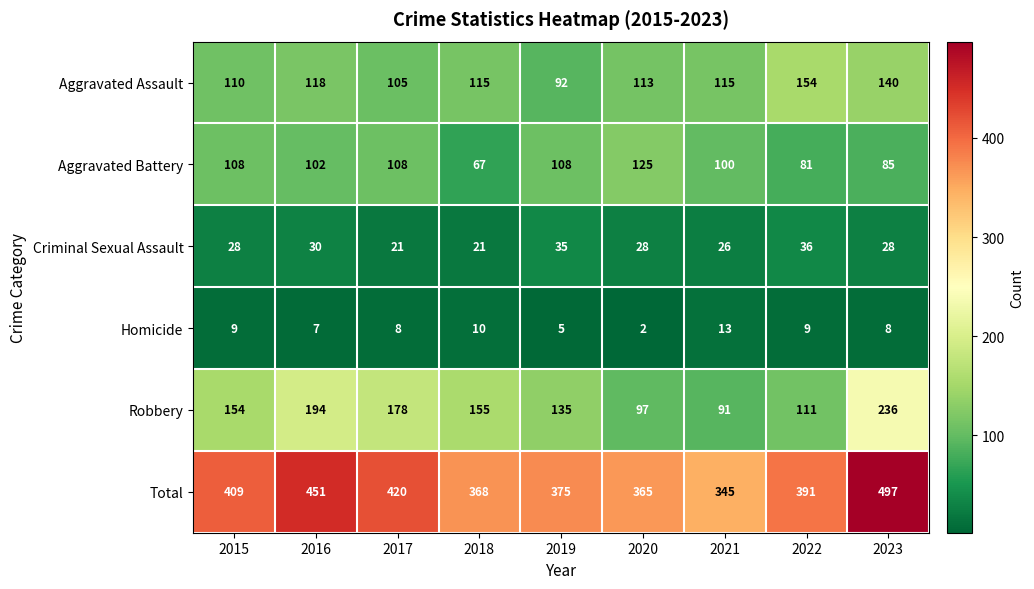

The value of Robbery at 2023 is 83. True or false?

False